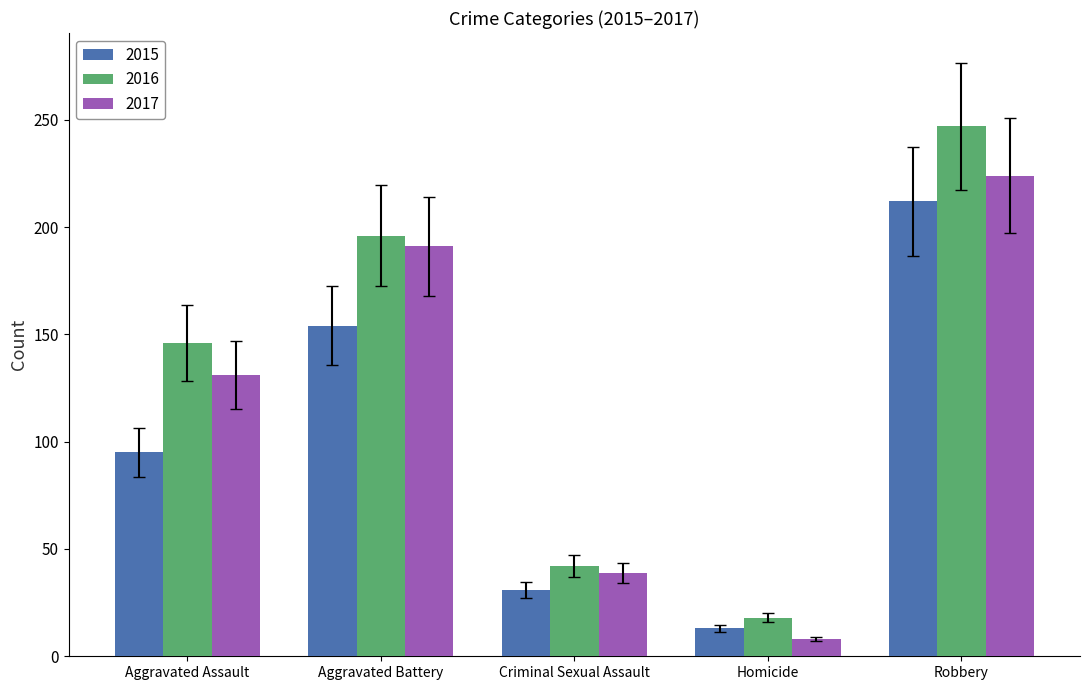

The value of 2015 at Robbery is 359. True or false?

False